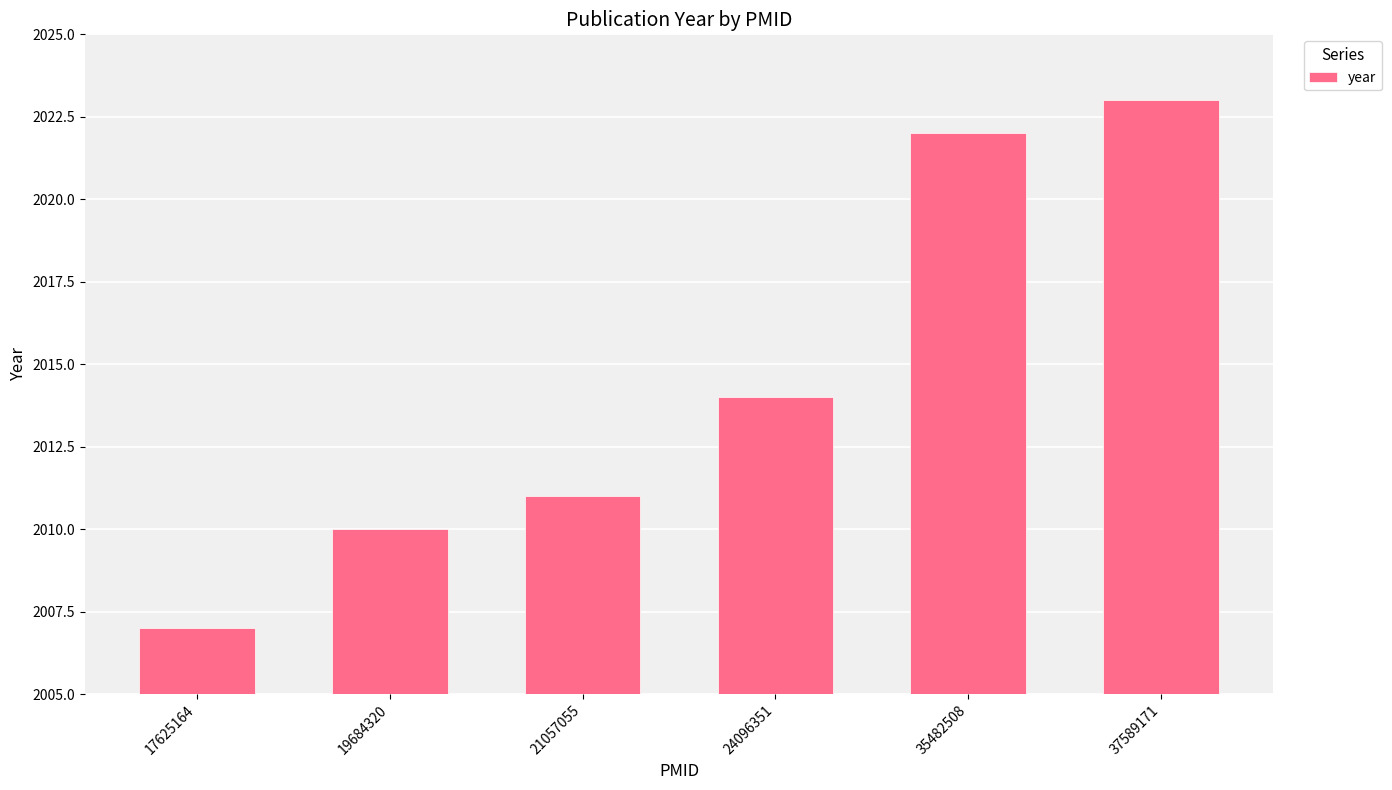

At which label is the value closest to 2015?

24096351